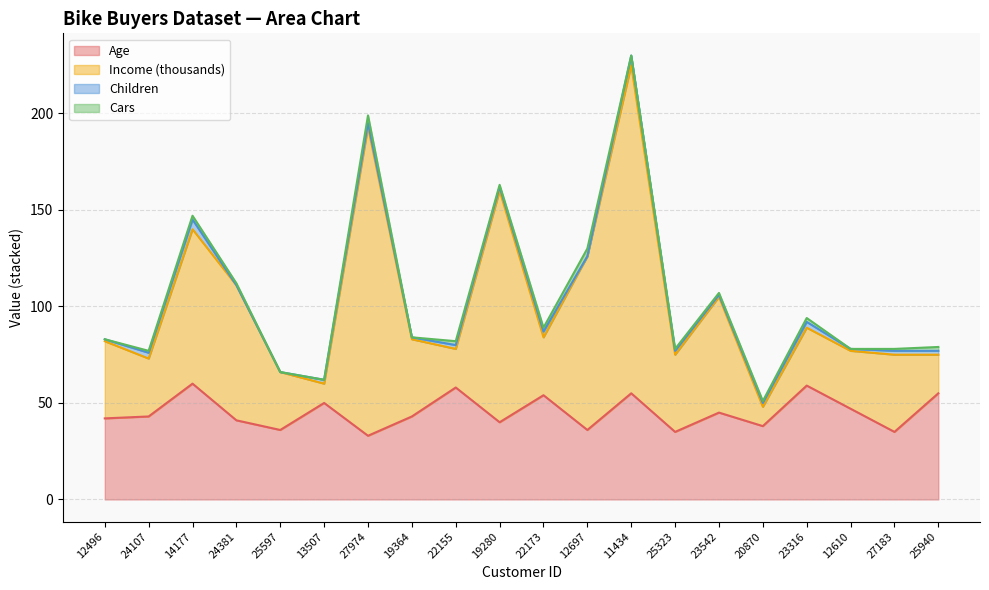

True or false: Income and Age cross at least once.

False